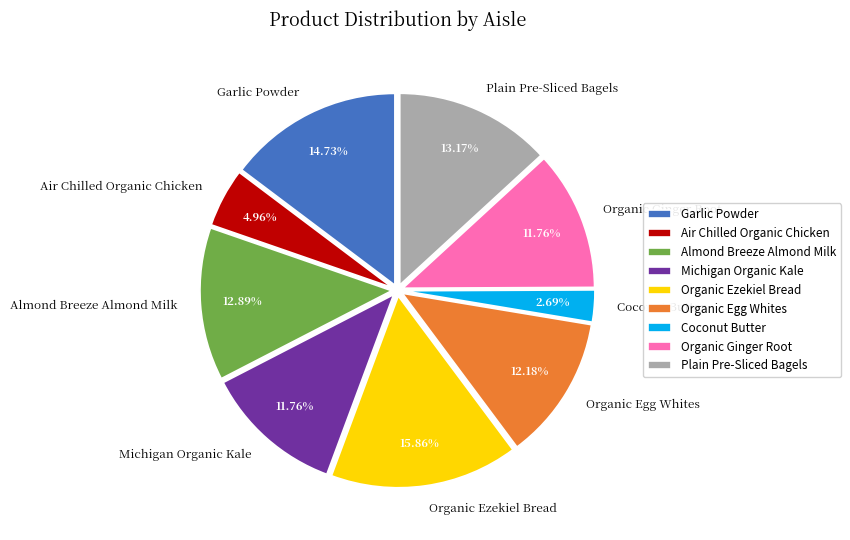

Which category has the smallest portion of the pie?

Coconut Butter